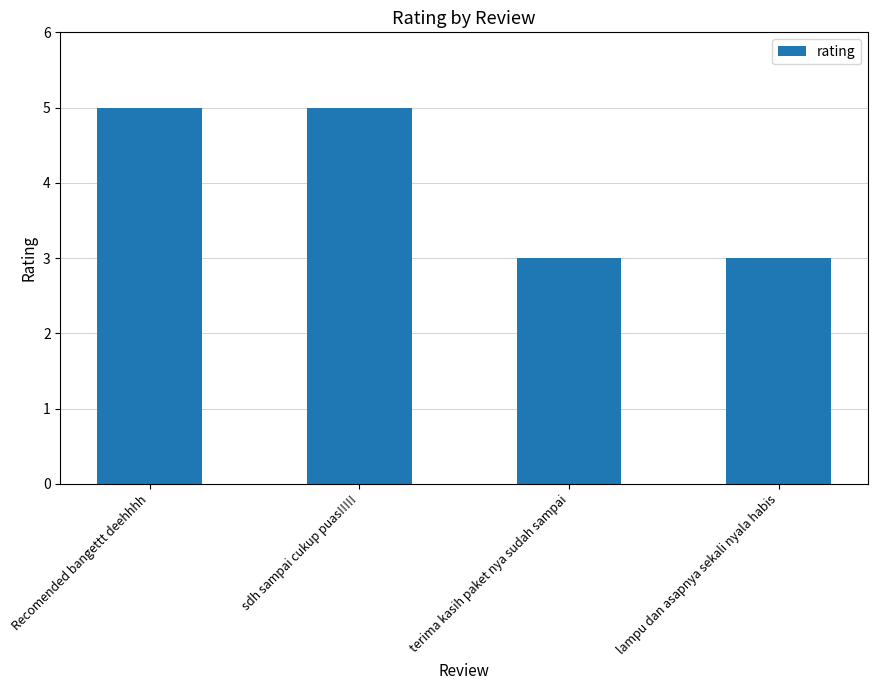

What is the label of the 4th bar from the left?

lampu dan asapnya sekali nyala habis